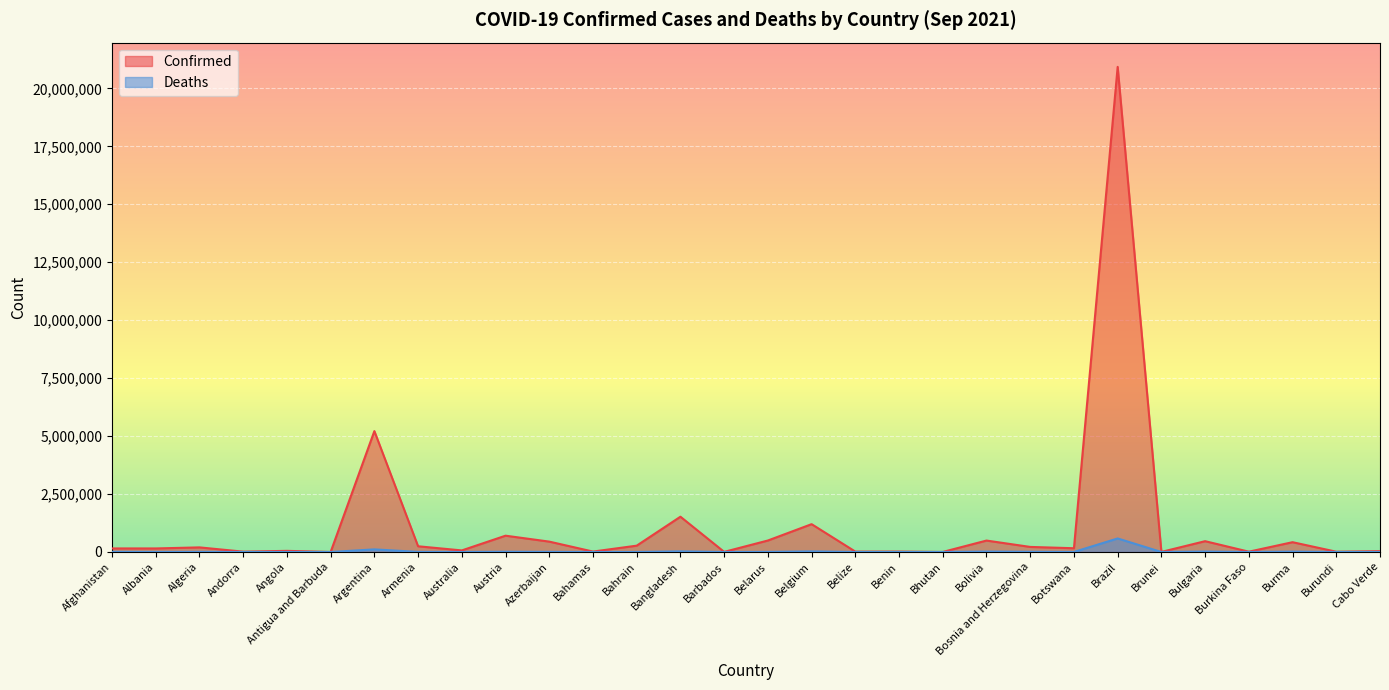

At which category does the chart reach its minimum across all series?

Bhutan